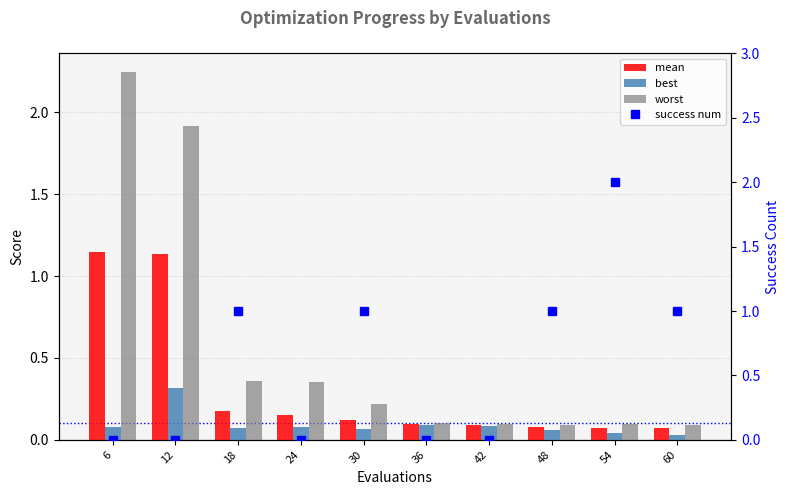

True or false: mean has a value of 0.1 at 36.

True